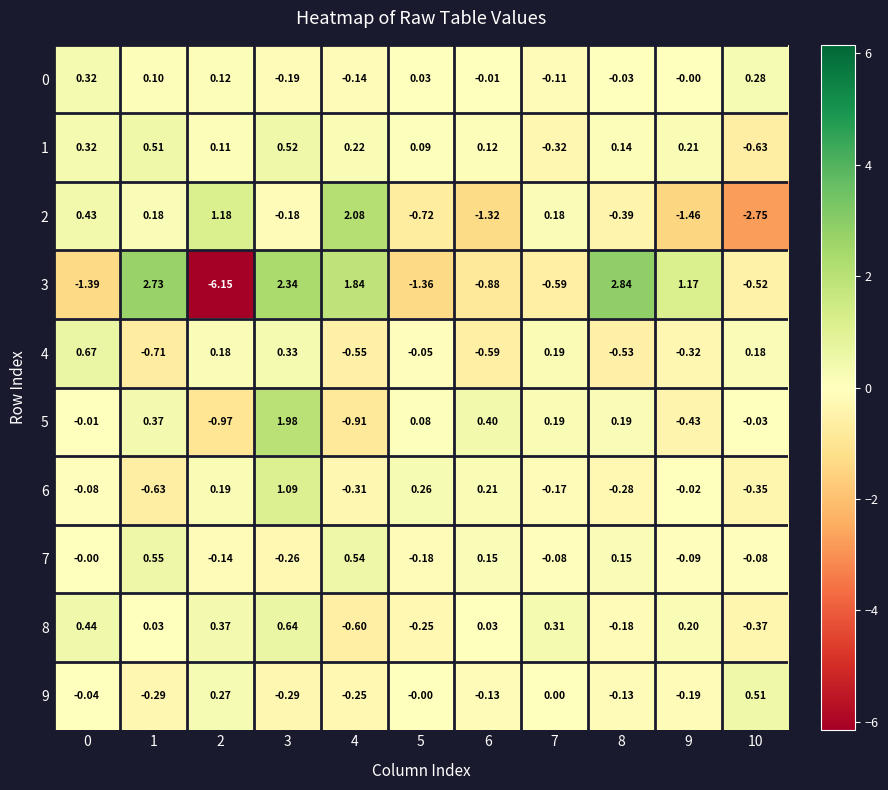

At which category does the chart reach its peak across all series?

8